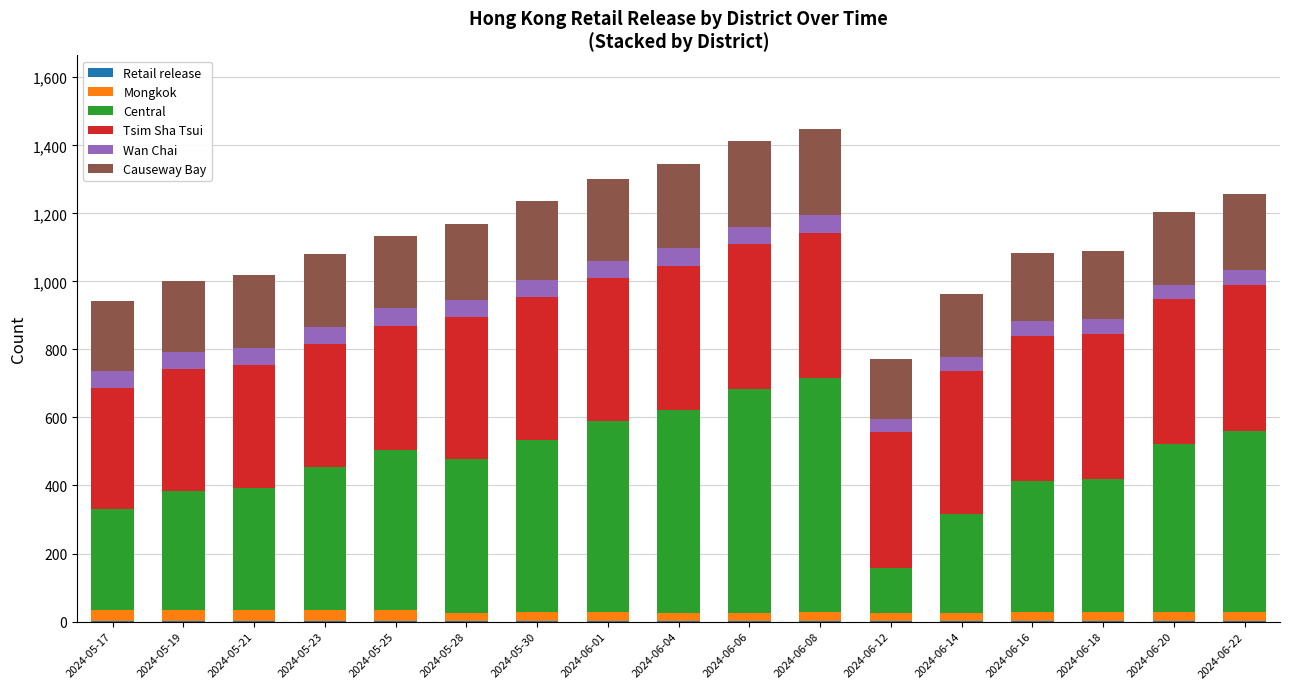

How many categories are shown in the chart?

17